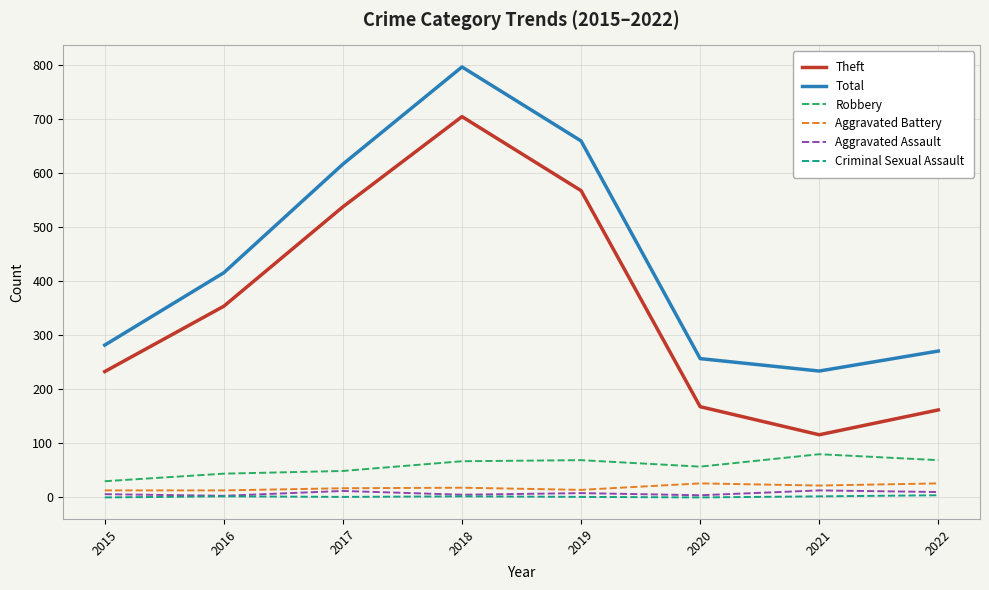

True or false: Aggravated Assault and Theft cross at least once.

False